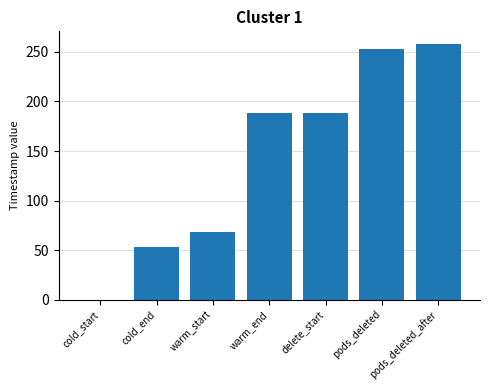

What is the approximate value at delete_start?

188.8